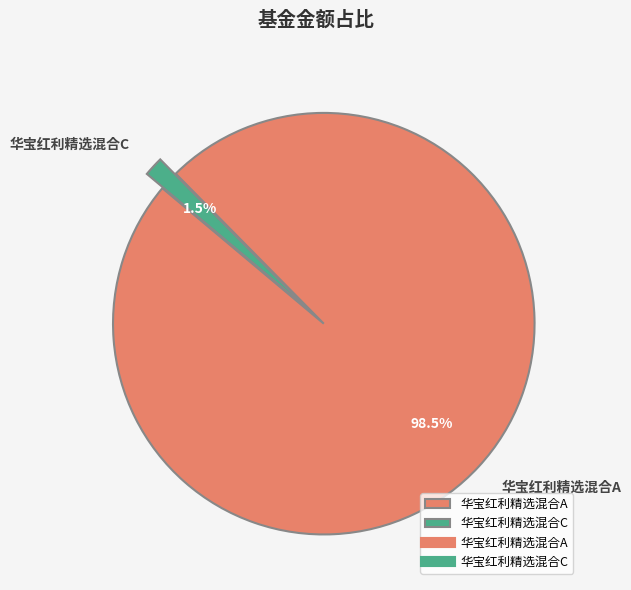

To the nearest percent, what is the average slice percentage?

50%